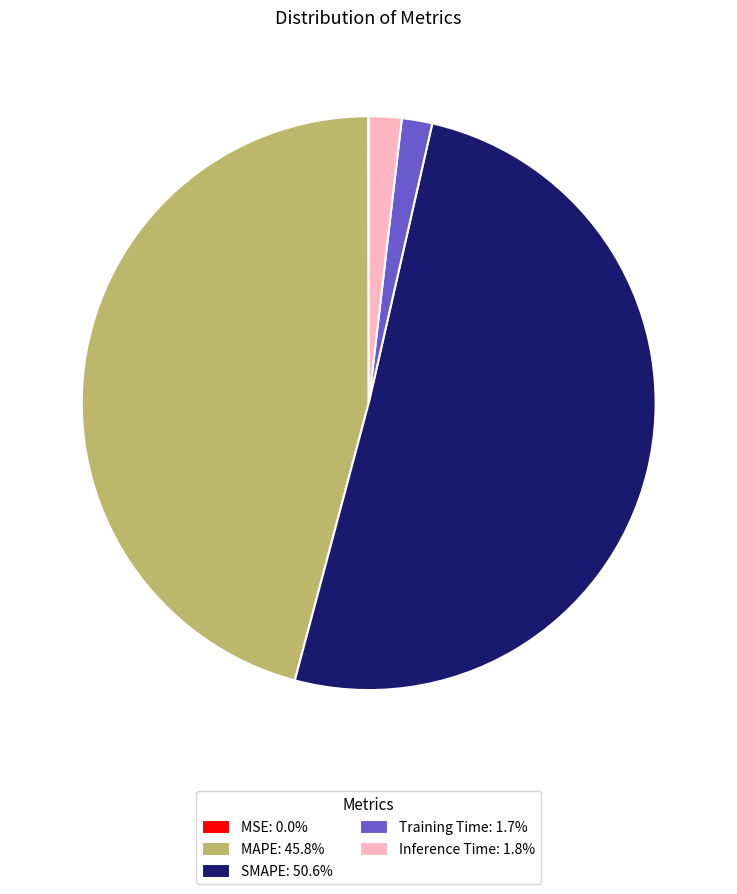

What is the largest slice in the pie chart?

SMAPE